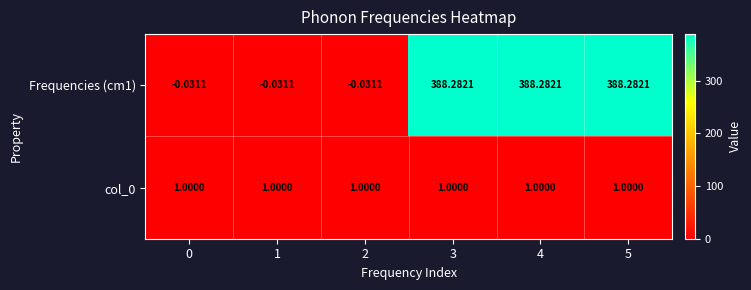

Is the value of Frequencies (cm1) at 5 greater than the value of col_0 at 3?

Yes